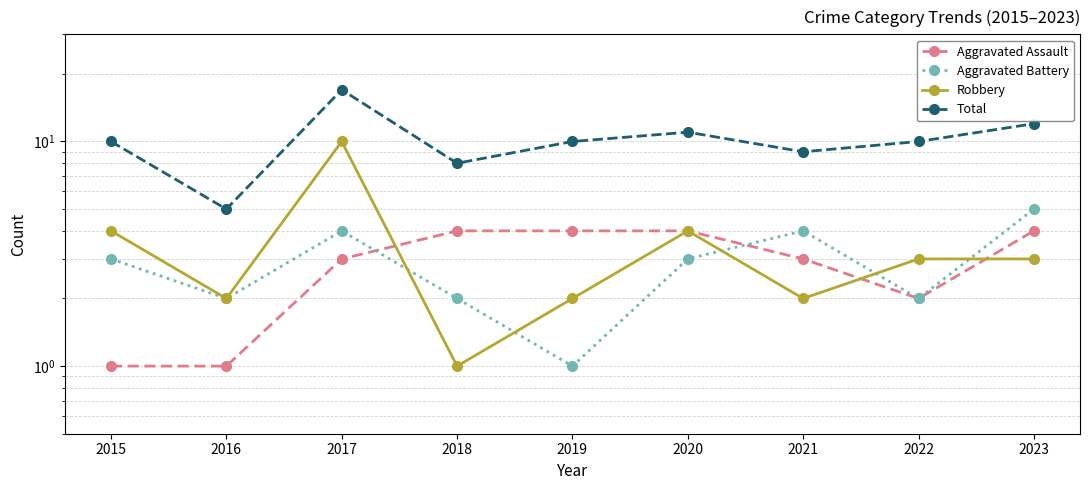

How many interior local peaks does the Total series have?

2